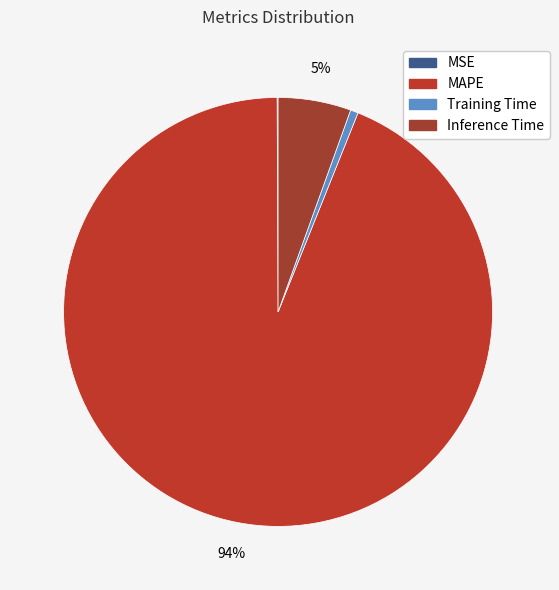

Count the number of slices in the pie.

4